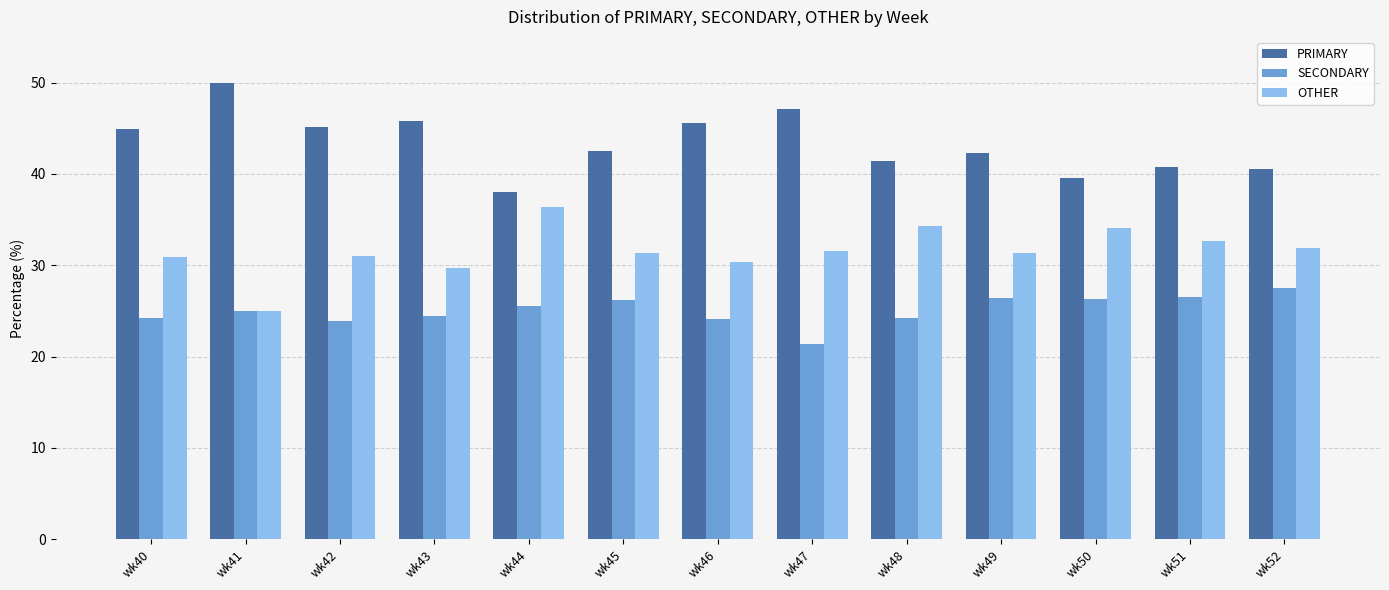

Is it true that PRIMARY equals 53.5 at wk51?

False